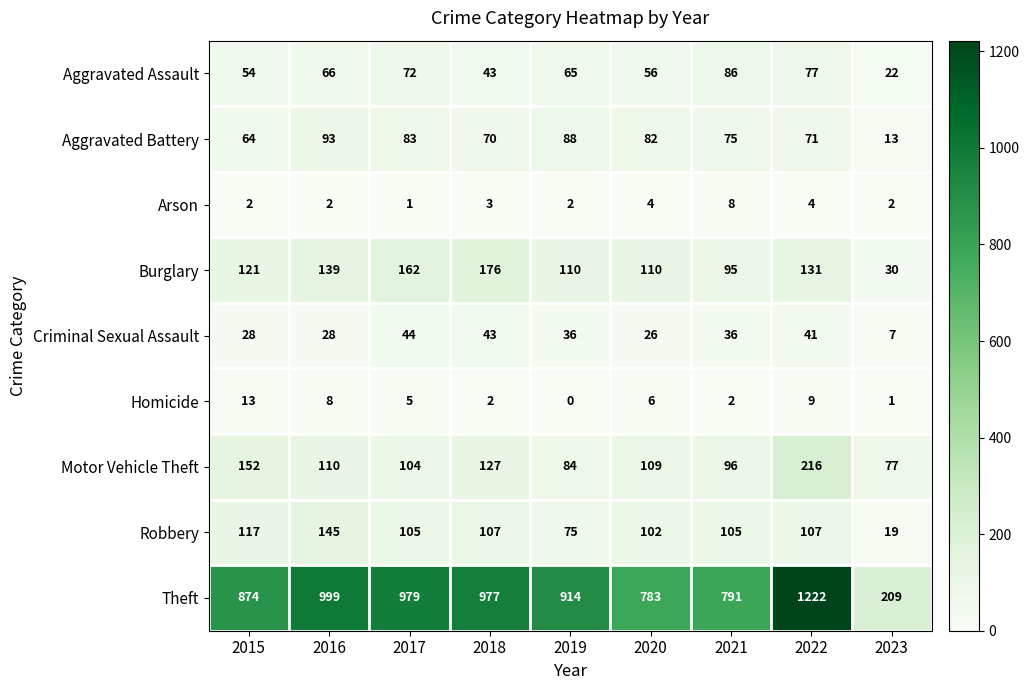

Which series has the widest spread of values?

Theft